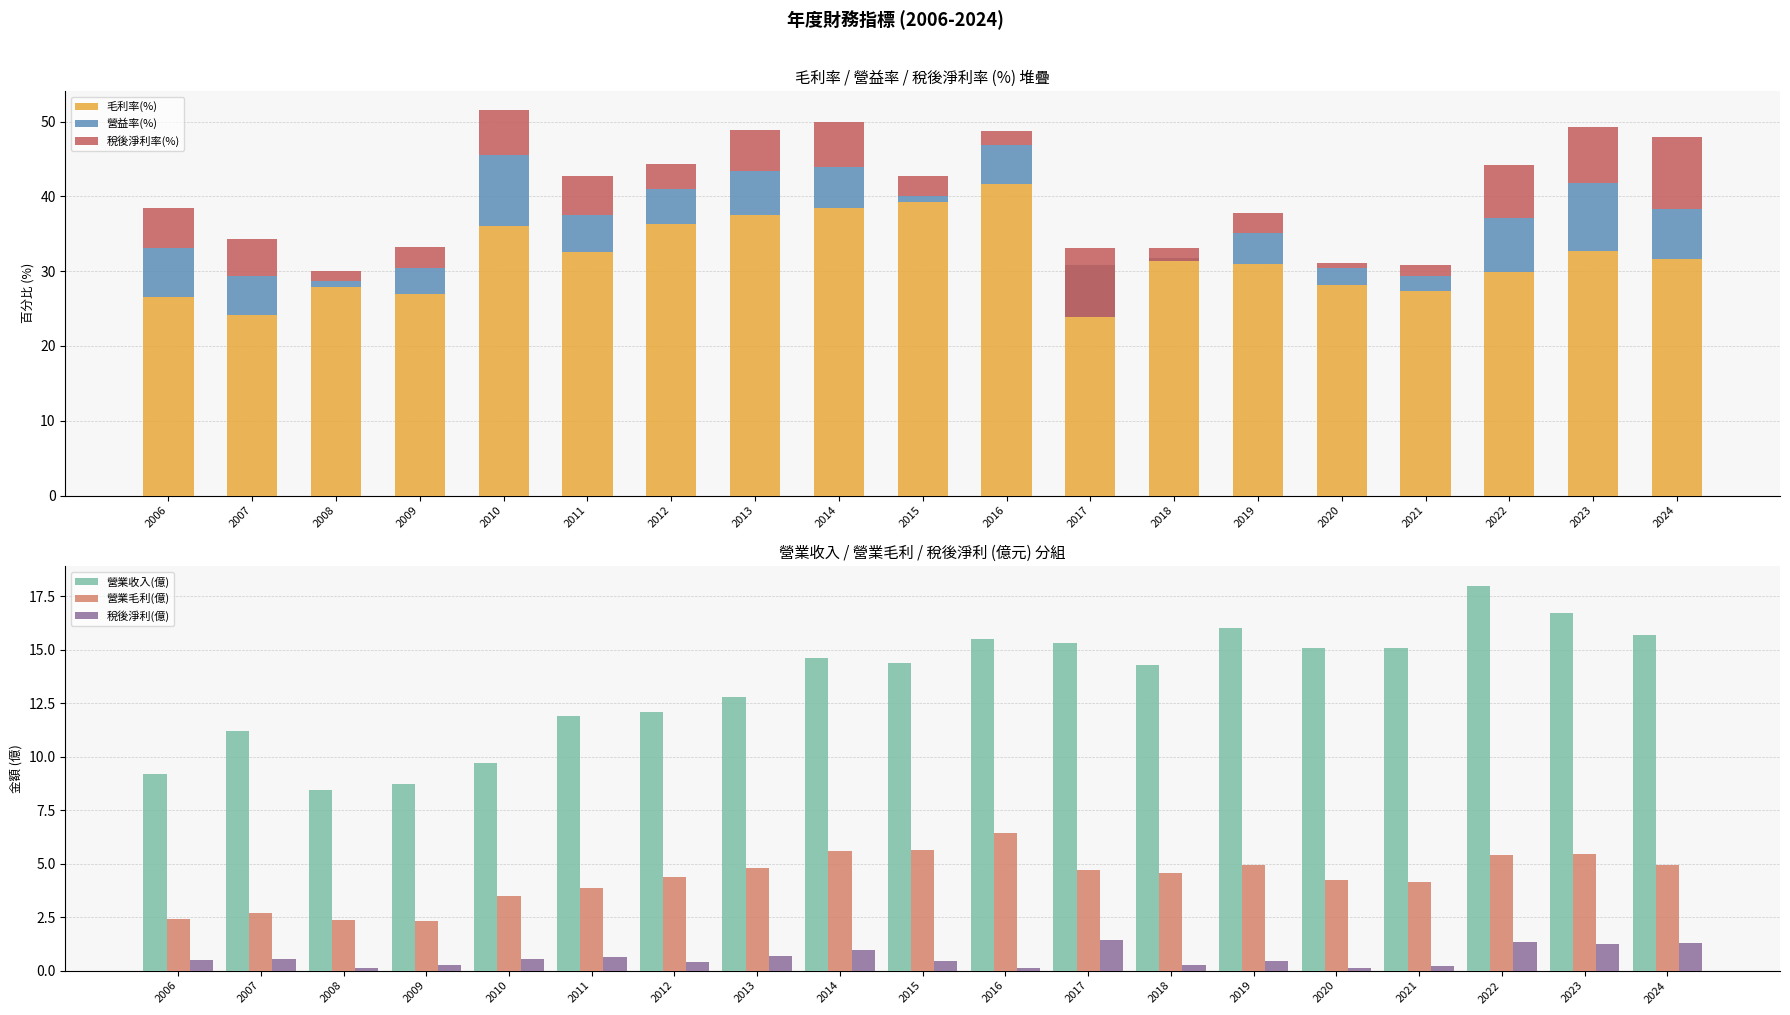

Rank the series at 2015 from highest to lowest value.

毛利率(%), 營業收入(億), 營業毛利(億), 稅後淨利率(%), 營益率(%), 稅後淨利(億)